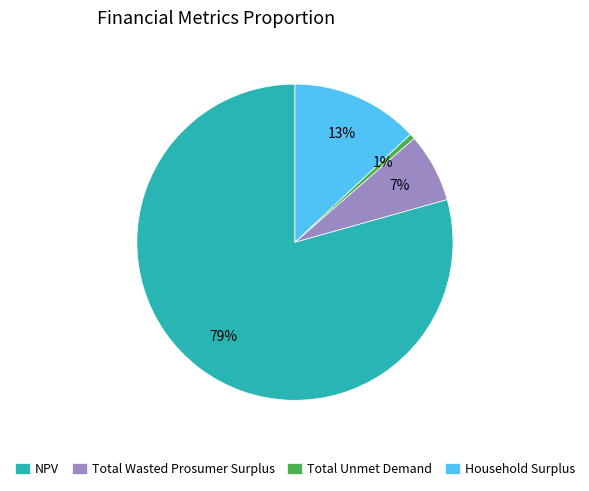

True or false: Household Surplus accounts for 13% of the total.

True